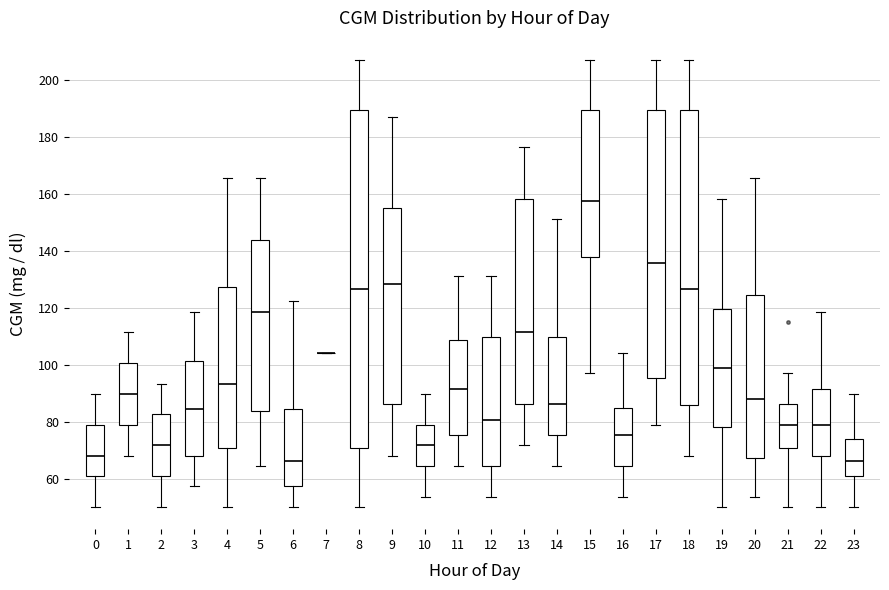

Reading left to right, read every box against the y-axis: the position of its median line, the range the box covers, and the ends of its whiskers. The values are not printed on the chart, so give them approximately, as read against the axis.

0: median 68, box 62 to 80, whiskers 50 to 90
1: median 90, box 80 to 100, whiskers 68 to 112
2: median 72, box 62 to 82, whiskers 50 to 94
3: median 84, box 68 to 102, whiskers 58 to 118
4: median 94, box 72 to 128, whiskers 50 to 166
5: median 118, box 84 to 144, whiskers 64 to 166
6: median 66, box 58 to 84, whiskers 50 to 122
7: box collapsed to a line at 104, whiskers 104 to 104
8: median 126, box 72 to 190, whiskers 50 to 208
9: median 128, box 86 to 156, whiskers 68 to 188
10: median 72, box 64 to 80, whiskers 54 to 90
11: median 92, box 76 to 108, whiskers 64 to 132
12: median 82, box 64 to 110, whiskers 54 to 132
13: median 112, box 86 to 158, whiskers 72 to 176
14: median 86, box 76 to 110, whiskers 64 to 152
15: median 158, box 138 to 190, whiskers 98 to 208
16: median 76, box 64 to 86, whiskers 54 to 104
17: median 136, box 96 to 190, whiskers 80 to 208
18: median 126, box 86 to 190, whiskers 68 to 208
19: median 100, box 78 to 120, whiskers 50 to 158
20: median 88, box 68 to 124, whiskers 54 to 166
21: median 80, box 72 to 86, whiskers 50 to 98
22: median 80, box 68 to 92, whiskers 50 to 118
23: median 66, box 62 to 74, whiskers 50 to 90